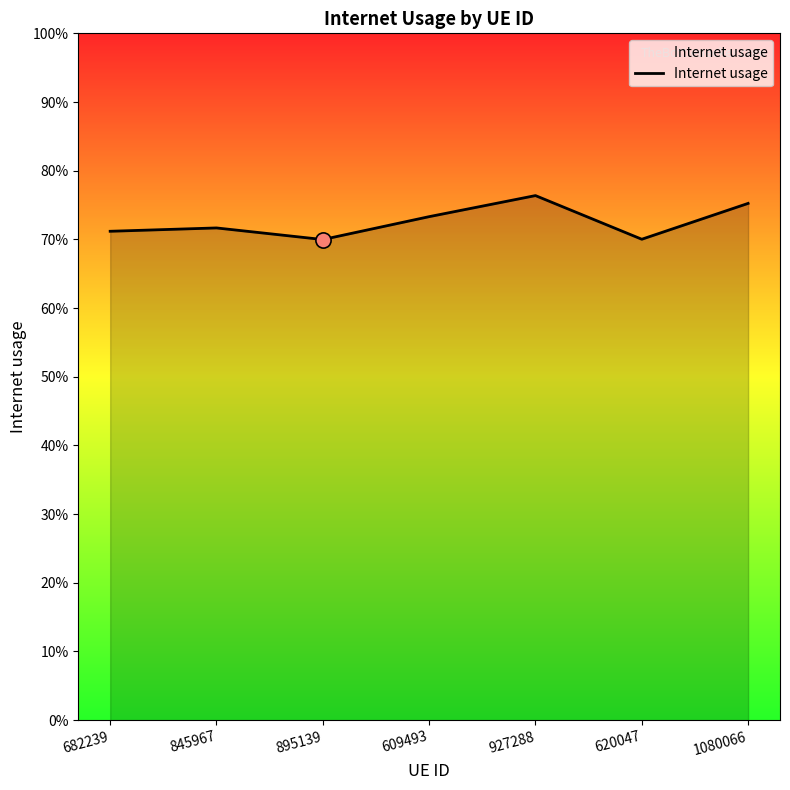

Which has a higher value, 609493 or 927288?

927288